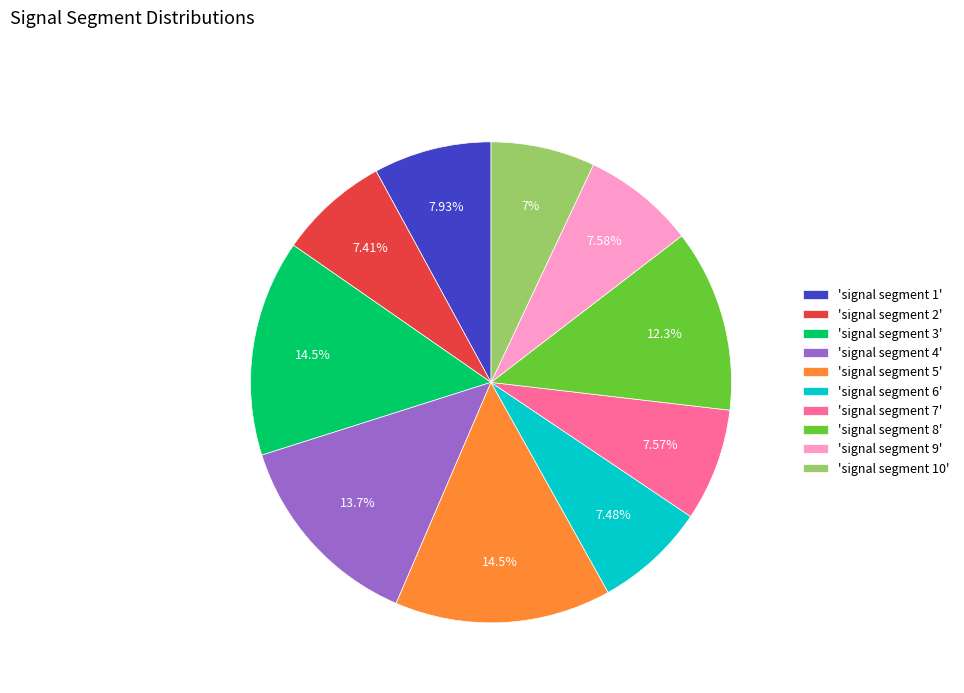

Does 'signal segment 4' account for over 50% of the chart?

No